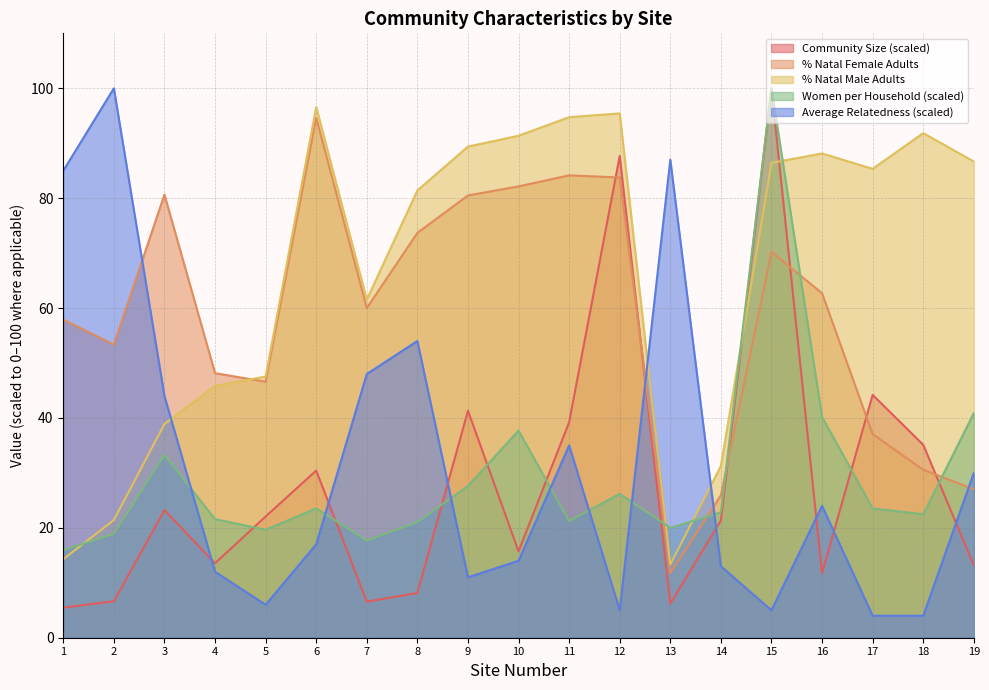

Between 8 and 6, which is larger?

6